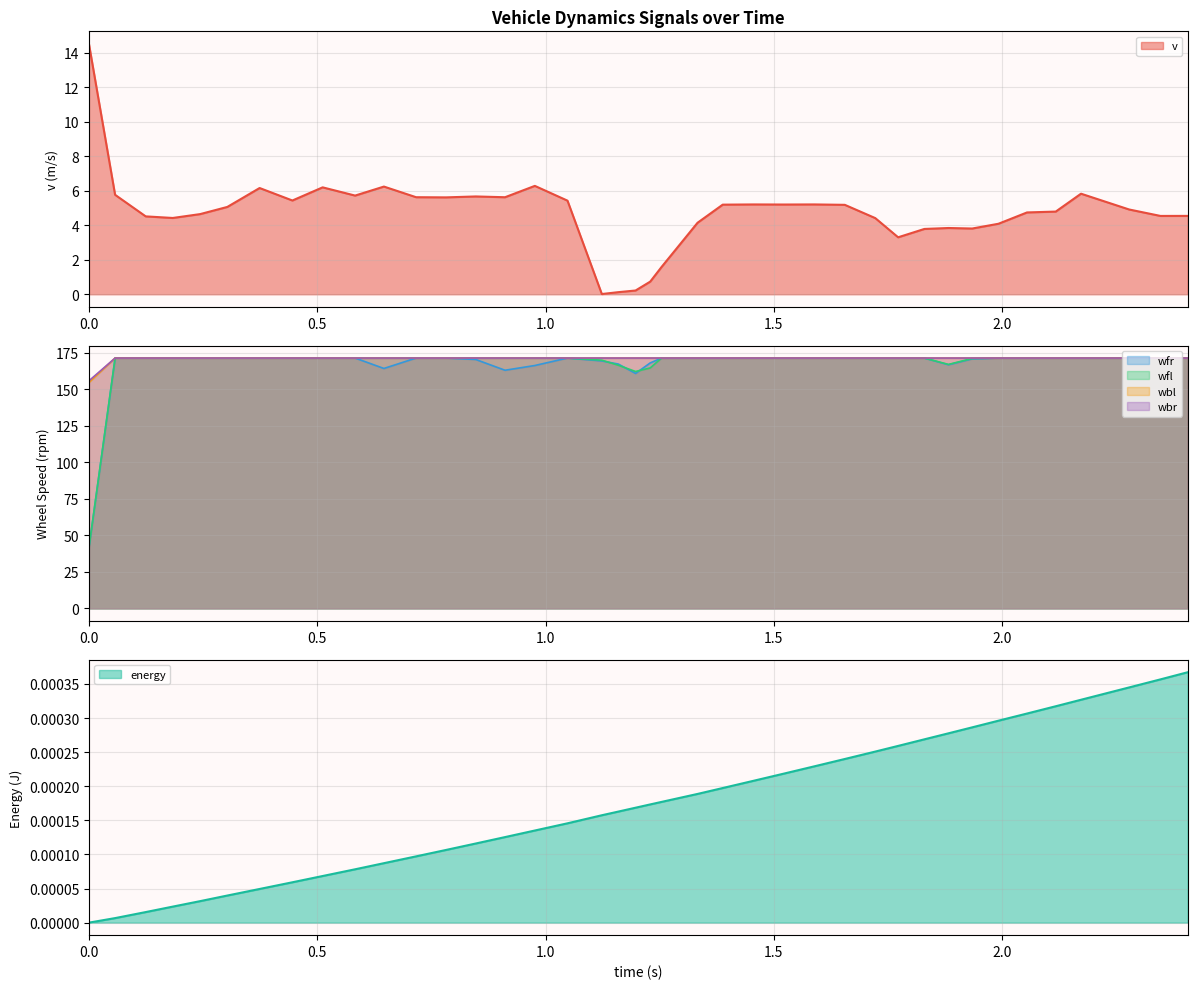

What is the lowest value of the wfr series?

41.4